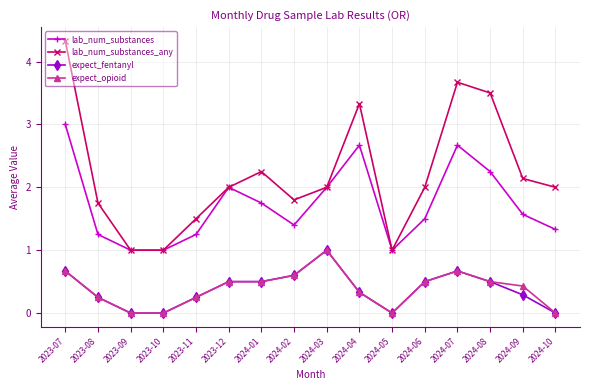

Which series has the widest spread of values?

lab_num_substances_any